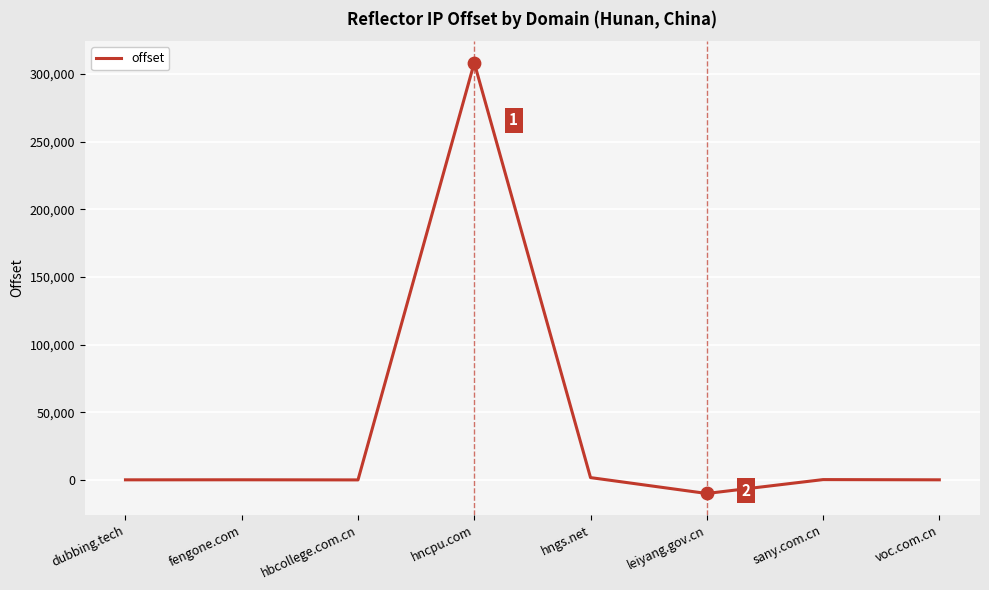

Between voc.com.cn and hncpu.com, which is larger?

hncpu.com